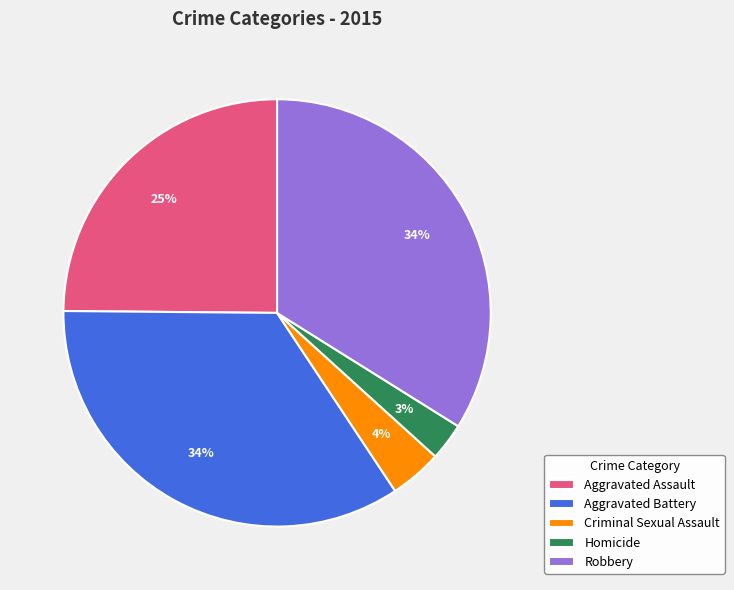

Between Aggravated Assault and Aggravated Battery, which is larger?

Aggravated Battery